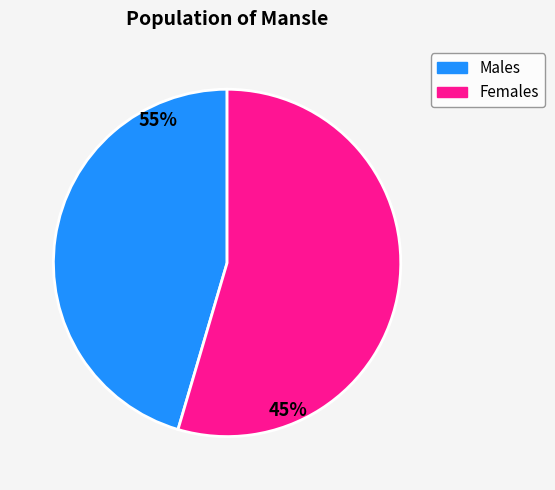

The 713 slice represents 3% of the pie. True or false?

False